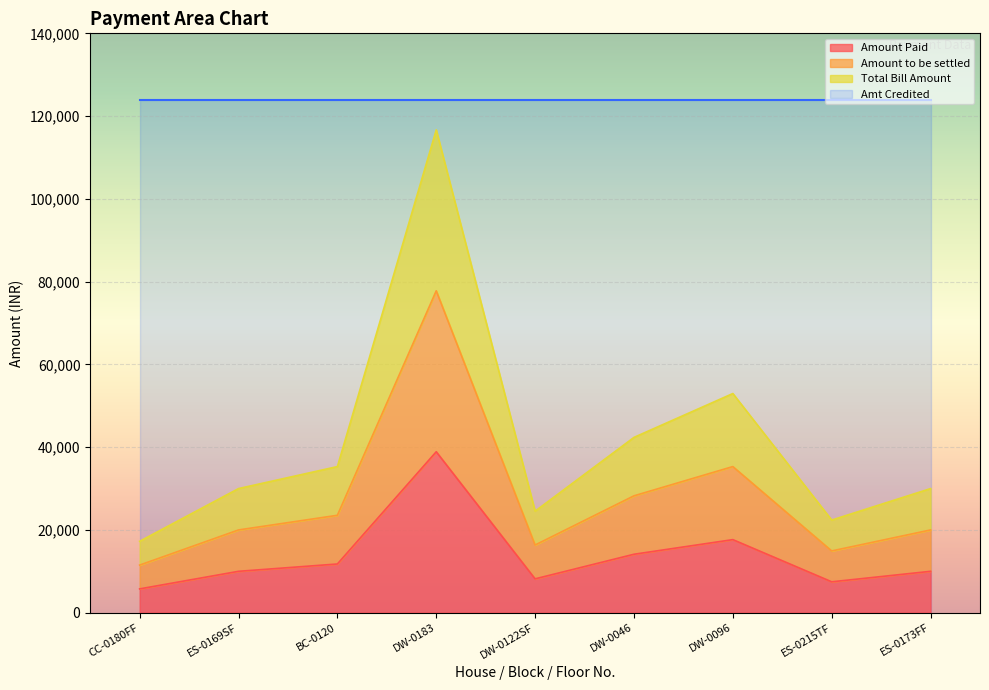

True or false: Amount Paid has more than 0 points higher than both neighbors.

True